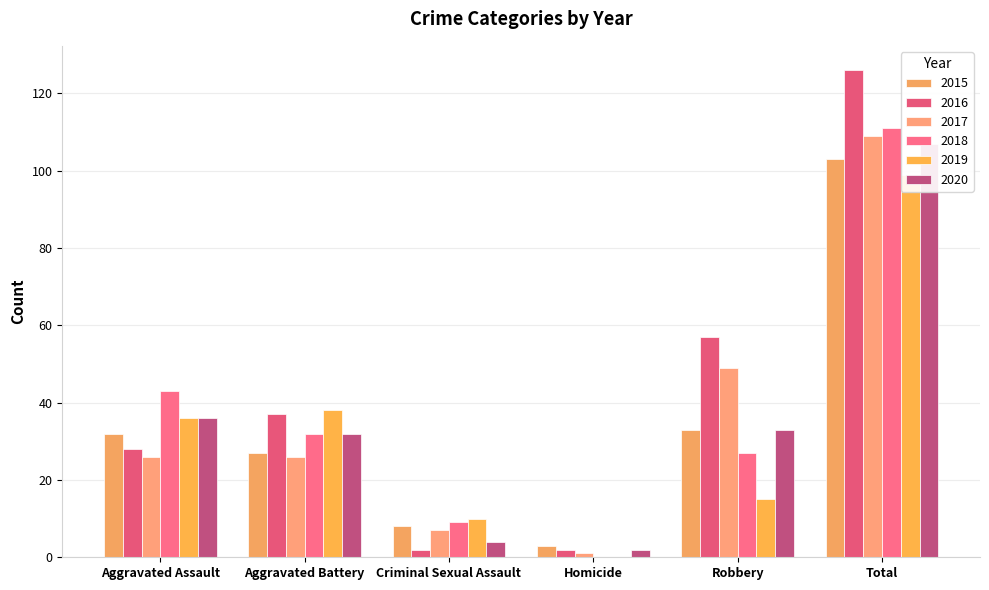

What value does the 2020 series have at Robbery, to the nearest 10?

30